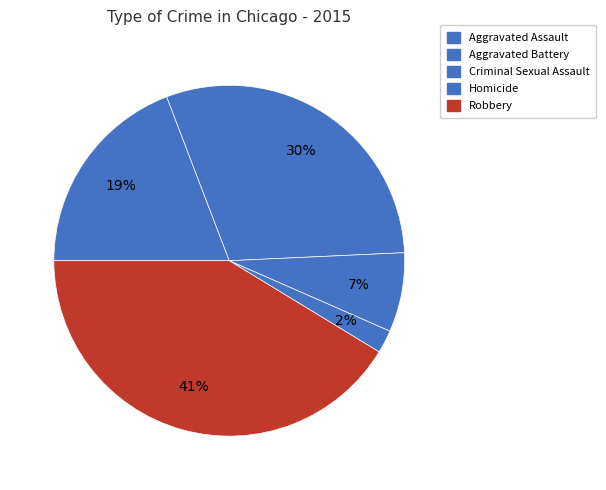

How many segments does this pie chart have?

5